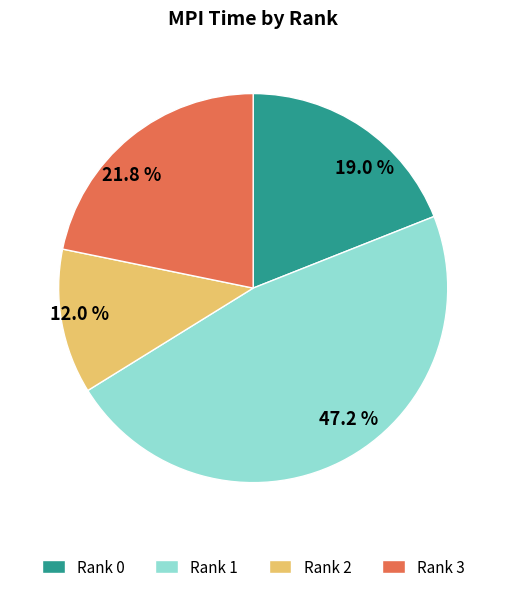

What is the largest slice in the pie chart?

Rank 1